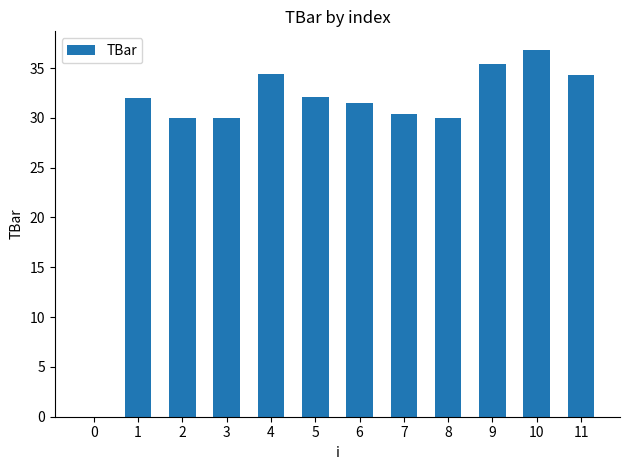

Approximately how many times larger is the value at 3 compared to 6?

1.0